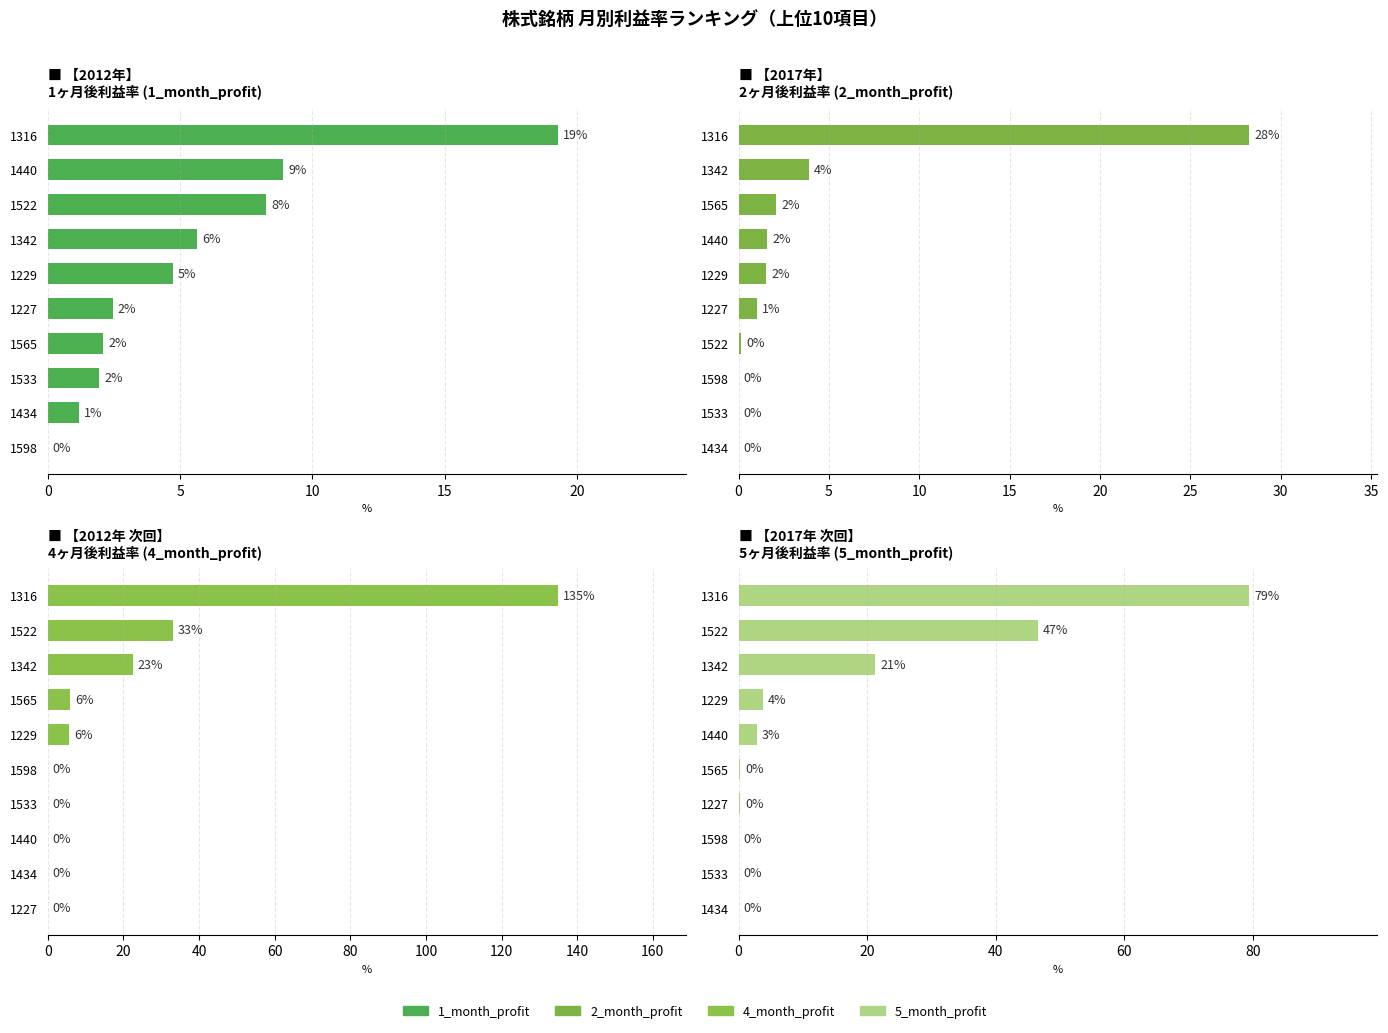

What is the sum of all values?

154.3